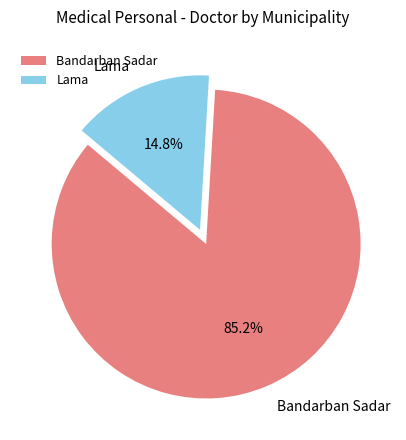

To the nearest percent, what percentage of the pie is Bandarban Sadar?

85%